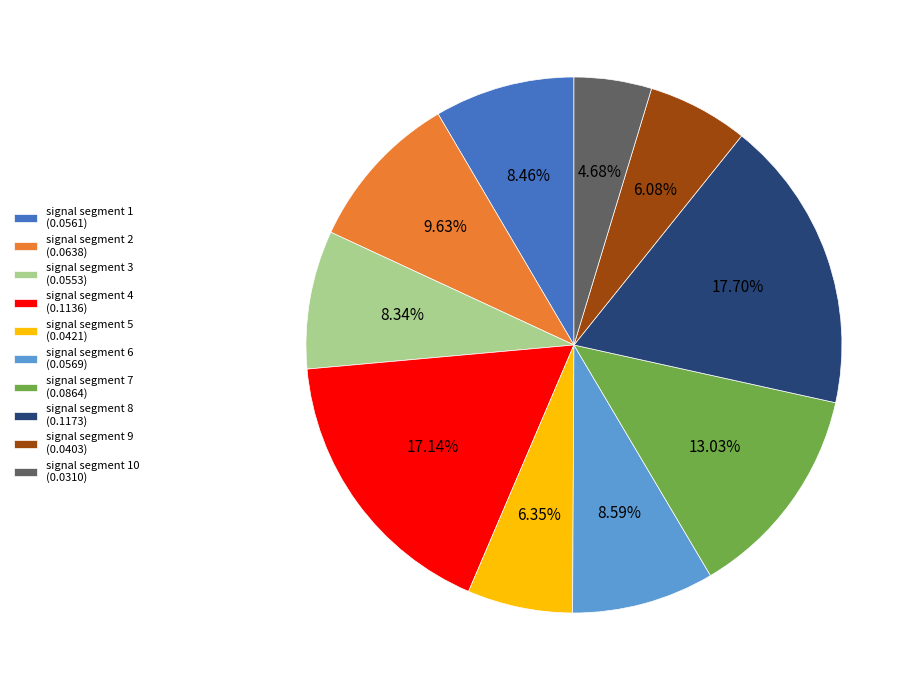

Which slice is the largest?

signal segment 8 (0.1173)